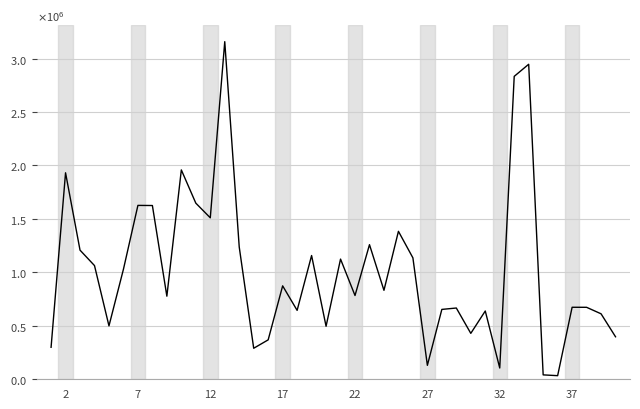

Is this an area chart (filled region under the line)?

No